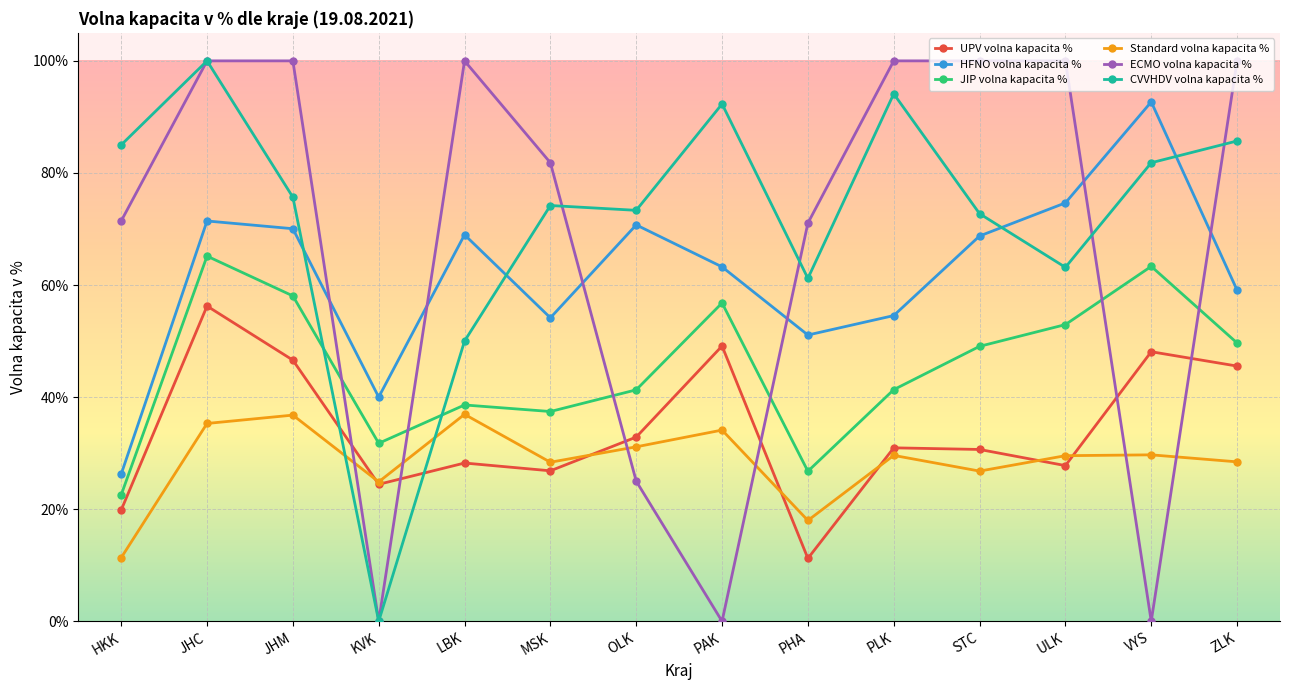

Is this an area chart (filled region under the line)?

No